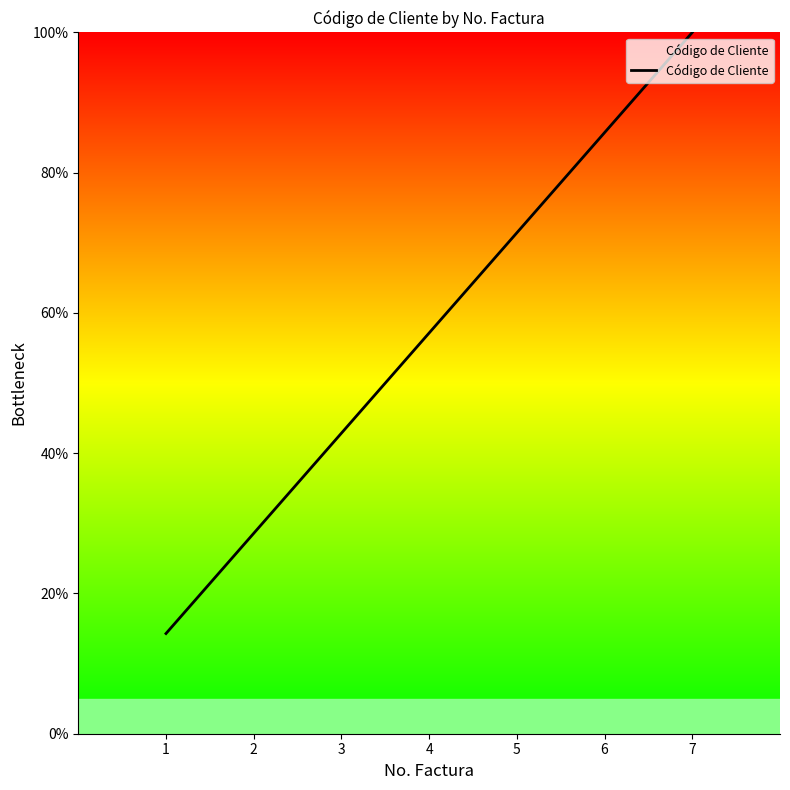

At which category does the chart reach its peak across all series?

7